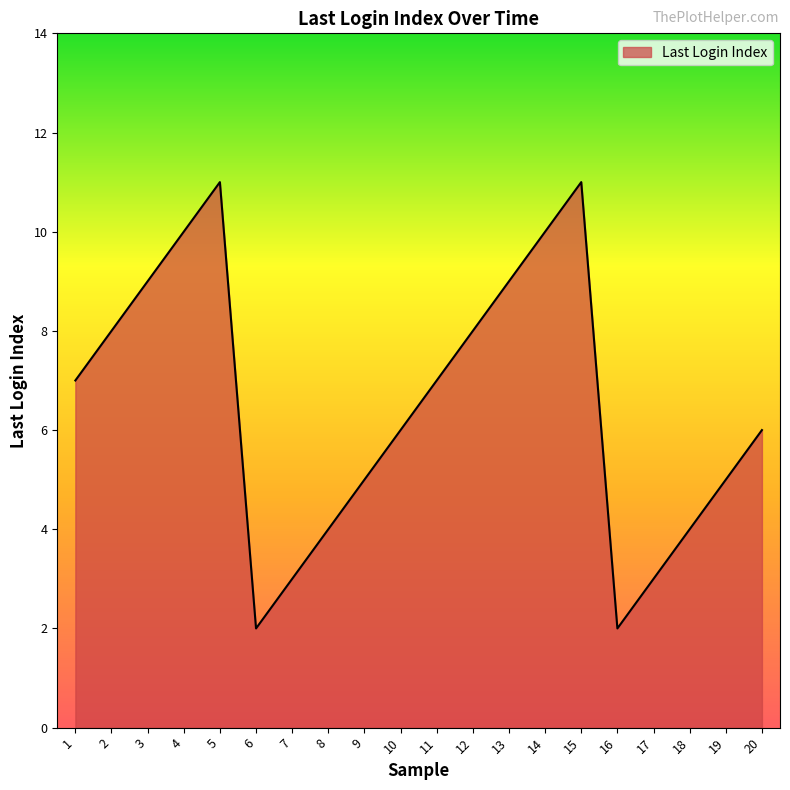

What is the approximate value at 1?

7